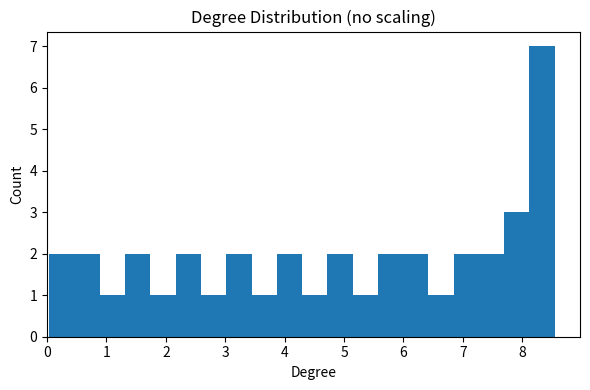

Reading left to right, transcribe this chart: for each bar, give the range it covers on the x-axis and its height. Neither the bar edges nor the heights are printed on the chart, so give them approximately, as read against the axes.

0.0 to 0.5: 2
0.5 to 0.9: 2
0.9 to 1.3: 1
1.3 to 1.7: 2
1.7 to 2.2: 1
2.2 to 2.6: 2
2.6 to 3.0: 1
3.0 to 3.4: 2
3.4 to 3.9: 1
3.9 to 4.3: 2
4.3 to 4.7: 1
4.7 to 5.1: 2
5.1 to 5.6: 1
5.6 to 6.0: 2
6.0 to 6.4: 2
6.4 to 6.8: 1
6.8 to 7.3: 2
7.3 to 7.7: 2
7.7 to 8.1: 3
8.1 to 8.5: 7